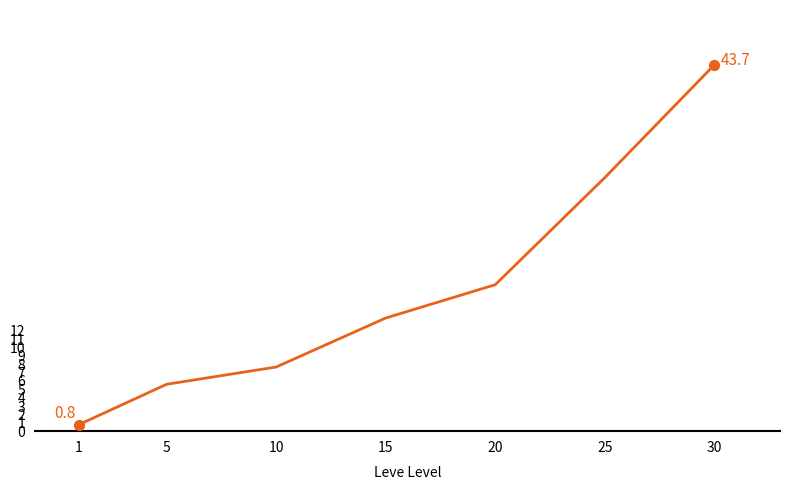

Approximately how many times larger is the value at 15 compared to 25?

0.4